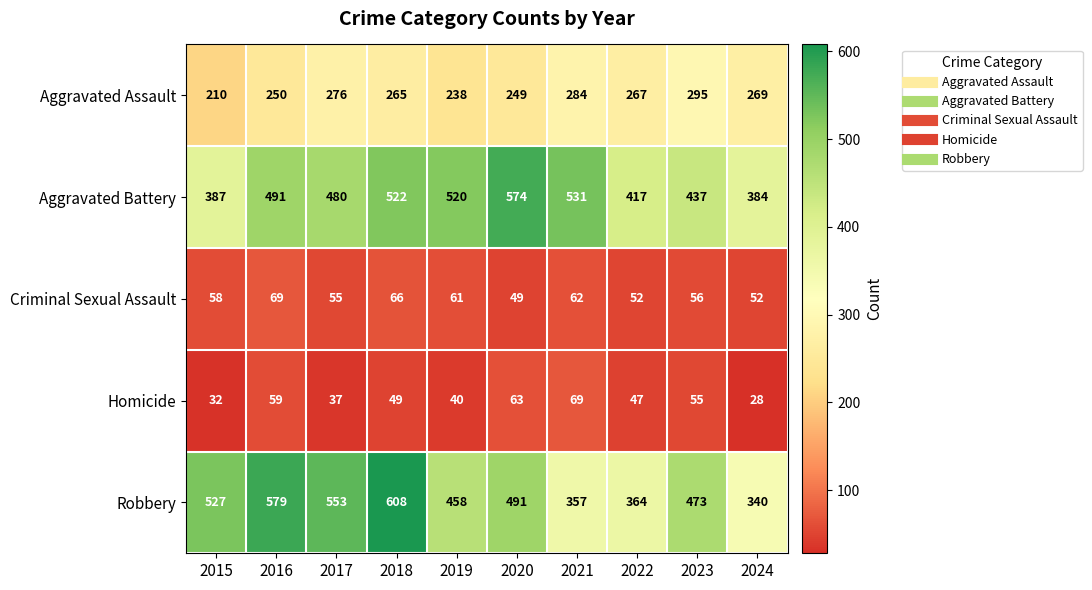

Rank the series at 2015 from lowest to highest value.

Homicide, Criminal Sexual Assault, Aggravated Assault, Aggravated Battery, Robbery